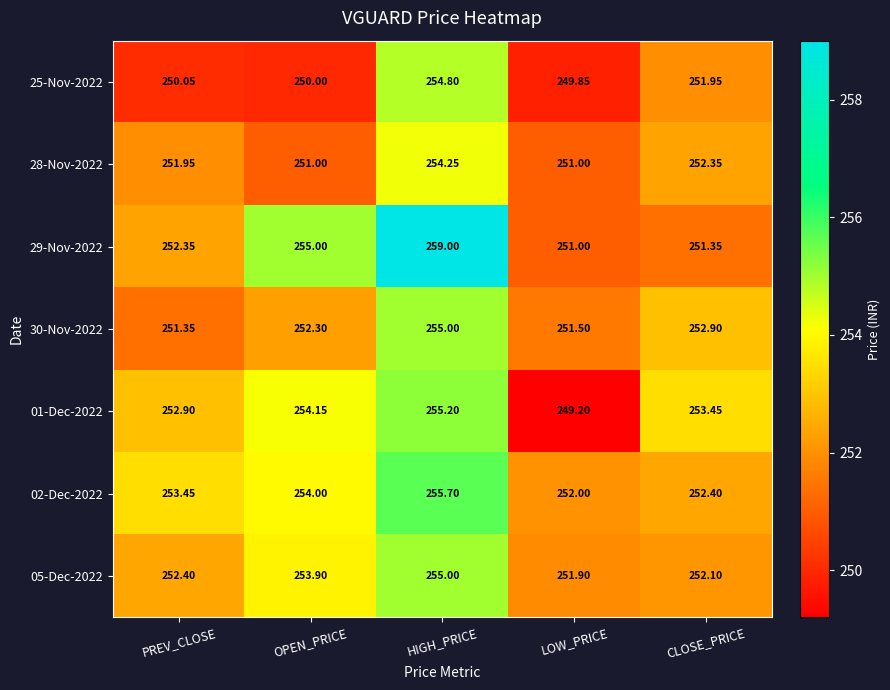

At which label does 25-Nov-2022 first exceed 250?

PREV_CLOSE